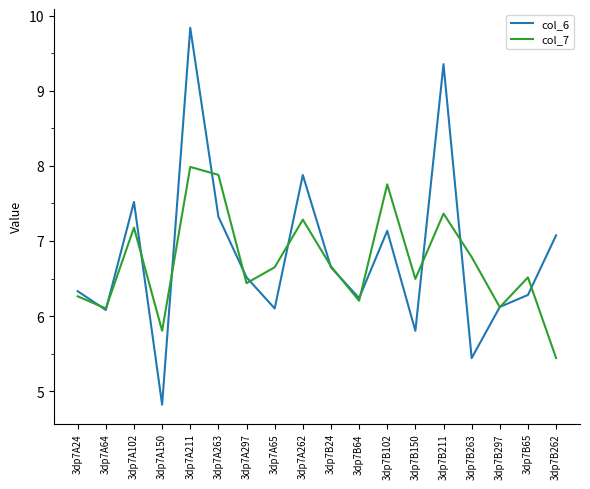

Reading right to left, extract all data points from this chart.

col_6: 3dp7B262=7.1	3dp7B65=6.3	3dp7B297=6.1	3dp7B263=5.4	3dp7B211=9.4	3dp7B150=5.8	3dp7B102=7.1	3dp7B64=6.2	3dp7B24=6.6	3dp7A262=7.9	3dp7A65=6.1	3dp7A297=6.5	3dp7A263=7.3	3dp7A211=9.8	3dp7A150=4.8	3dp7A102=7.5	3dp7A64=6.1	3dp7A24=6.3
col_7: 3dp7B262=5.4	3dp7B65=6.5	3dp7B297=6.1	3dp7B263=6.8	3dp7B211=7.4	3dp7B150=6.5	3dp7B102=7.8	3dp7B64=6.2	3dp7B24=6.7	3dp7A262=7.3	3dp7A65=6.7	3dp7A297=6.4	3dp7A263=7.9	3dp7A211=8.0	3dp7A150=5.8	3dp7A102=7.2	3dp7A64=6.1	3dp7A24=6.3